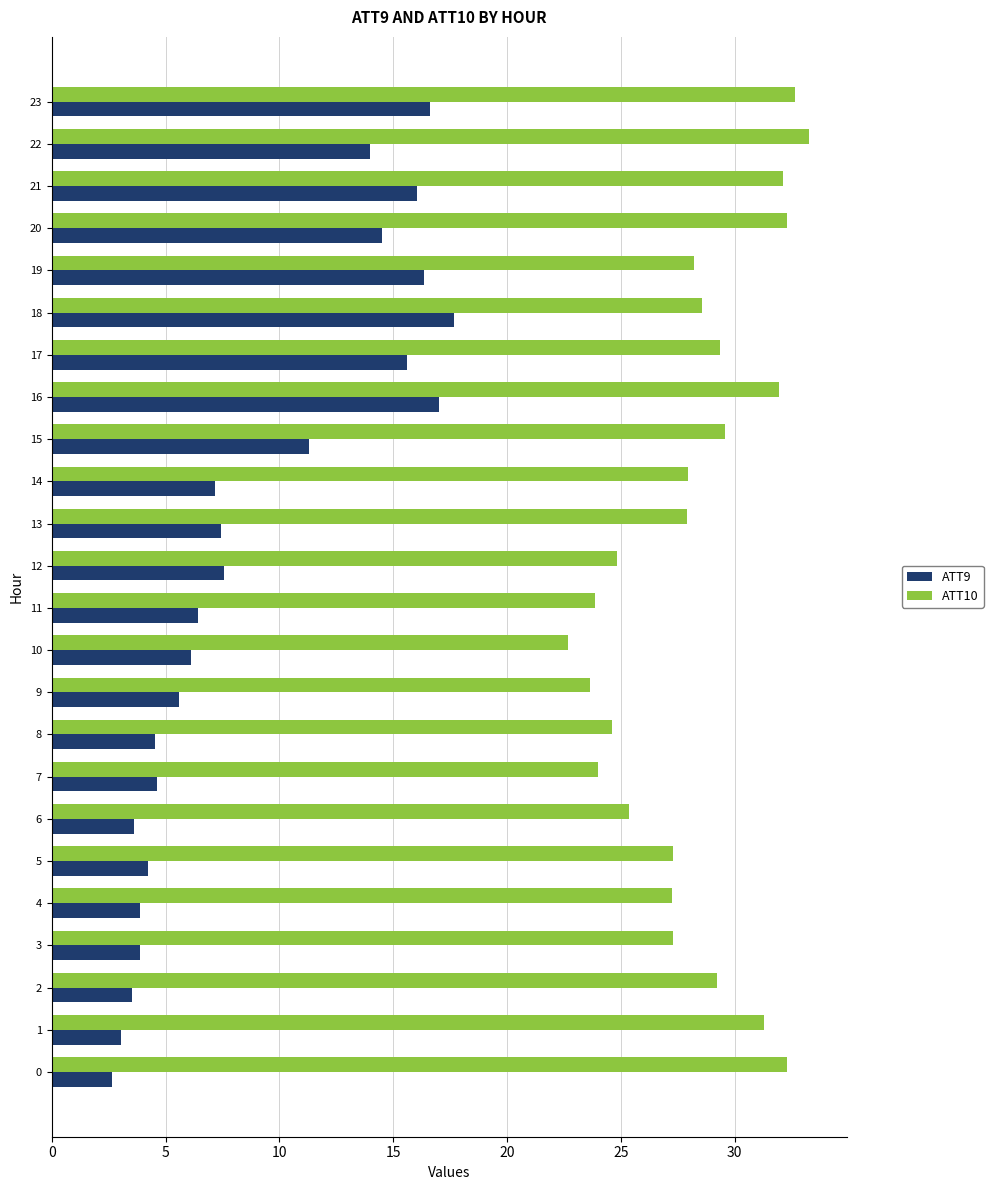

Is it true that ATT10 equals 6.4 at 20?

False